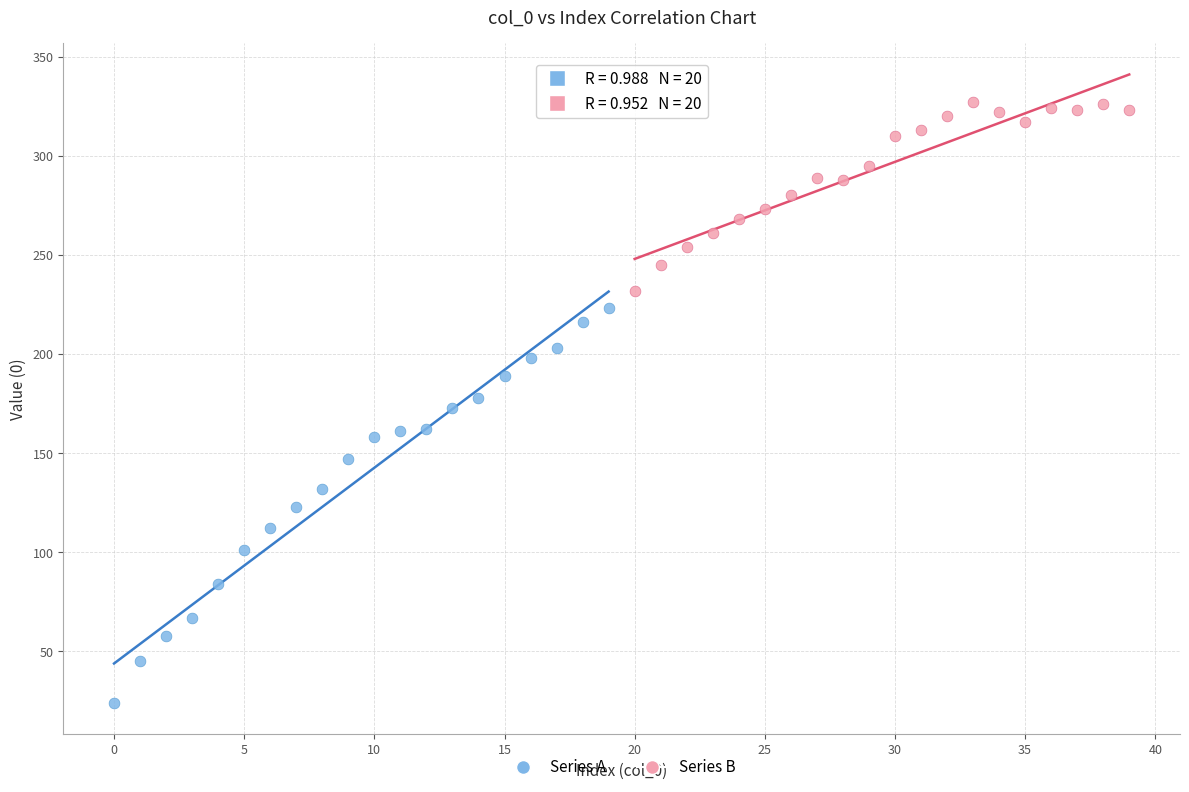

Which series reaches the minimum Y coordinate?

Series A